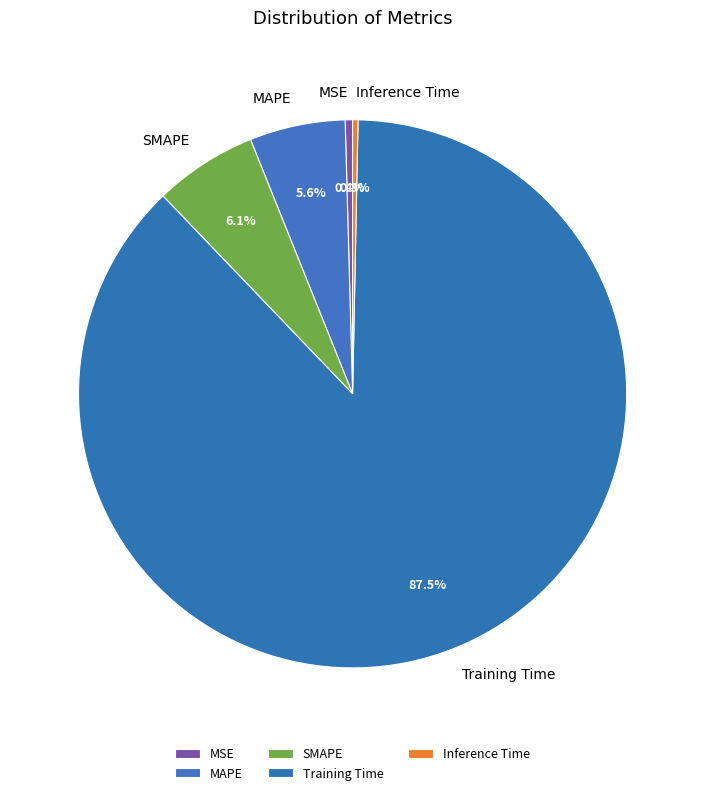

What portion of the pie excludes SMAPE?

93.9%